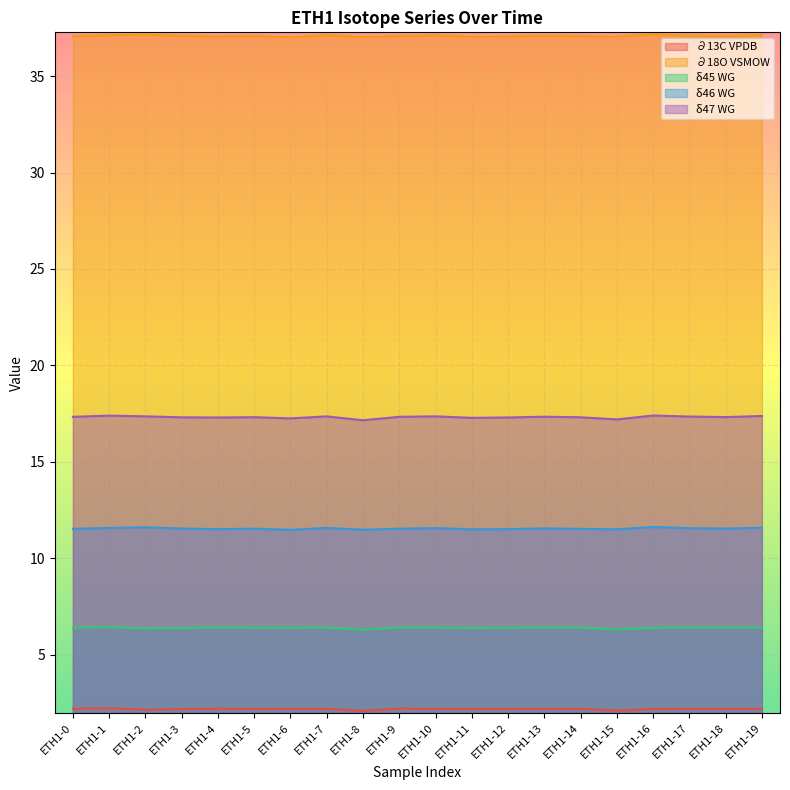

True or false: ∂13C VPDB has a value of 2.2 at ETH1-10.

True